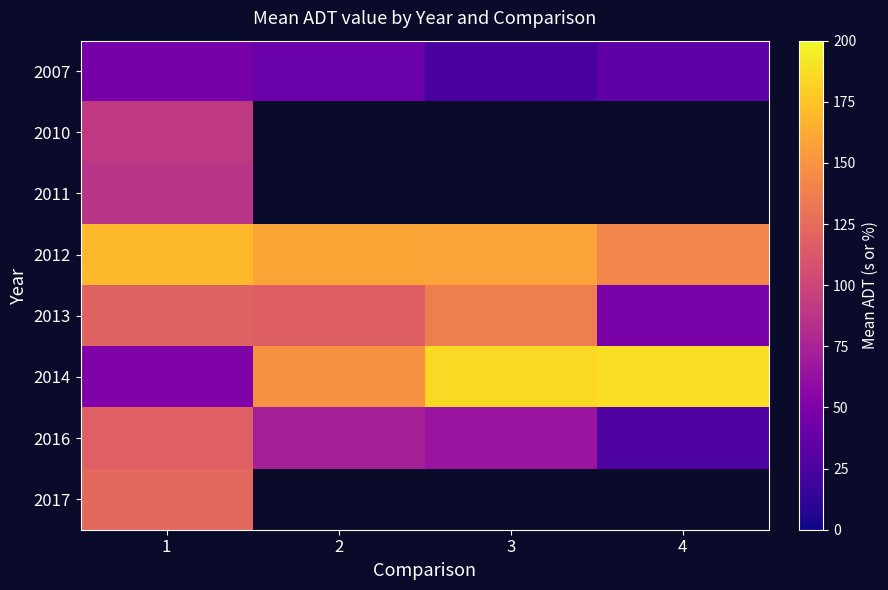

Which has a higher value, 2 or 1?

1